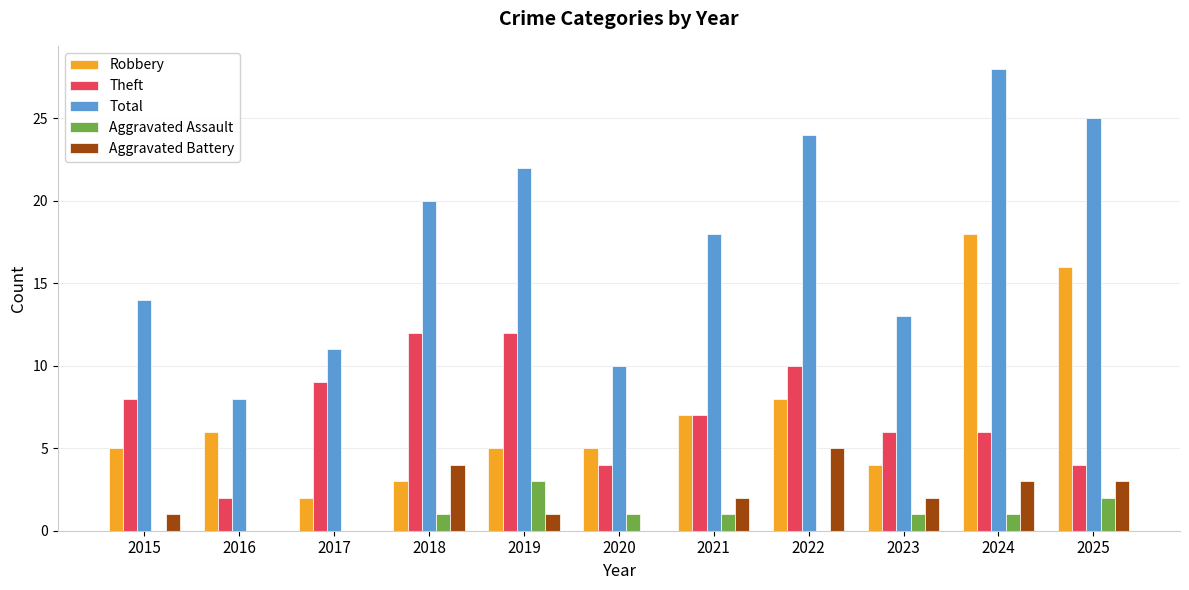

At which label is Theft closest to 7?

2021